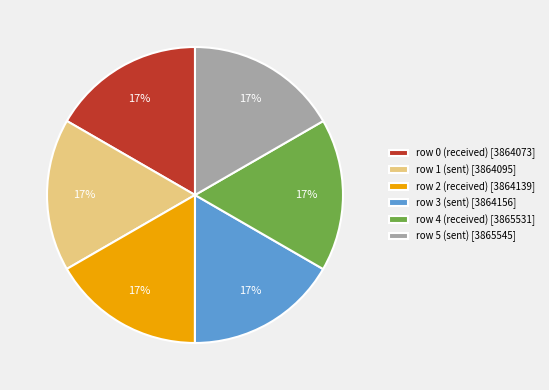

Does row 4 (received) account for over 50% of the chart?

No